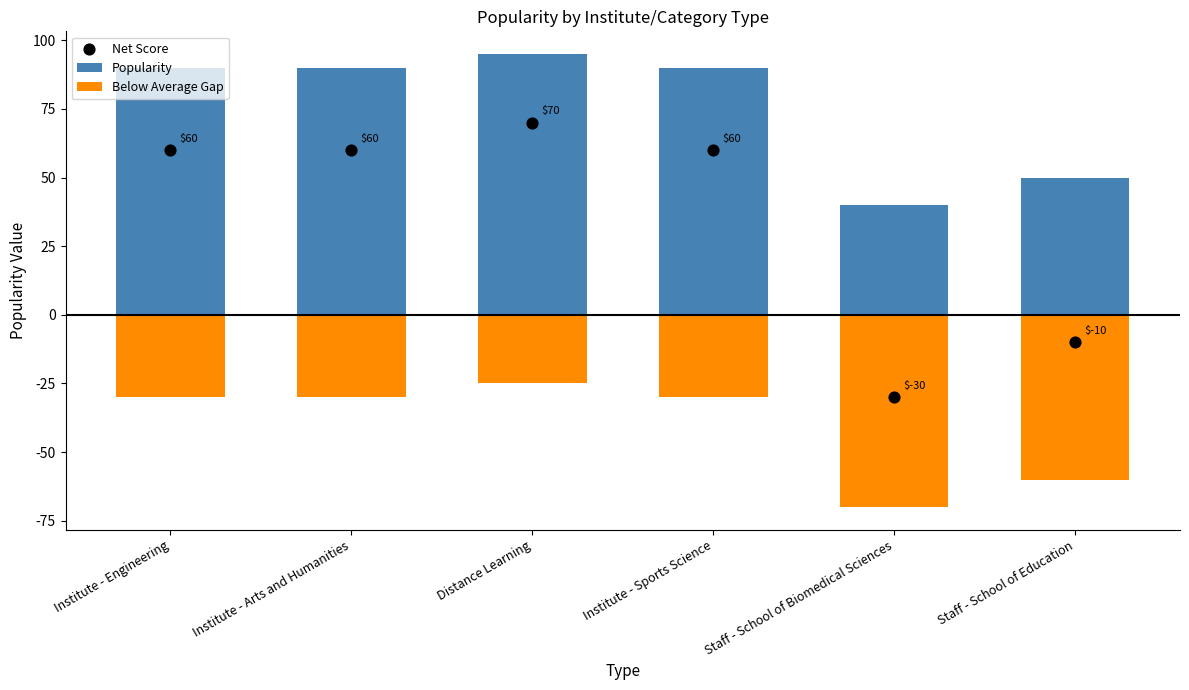

What is the total value across all series at Institute - Arts and Humanities?

120